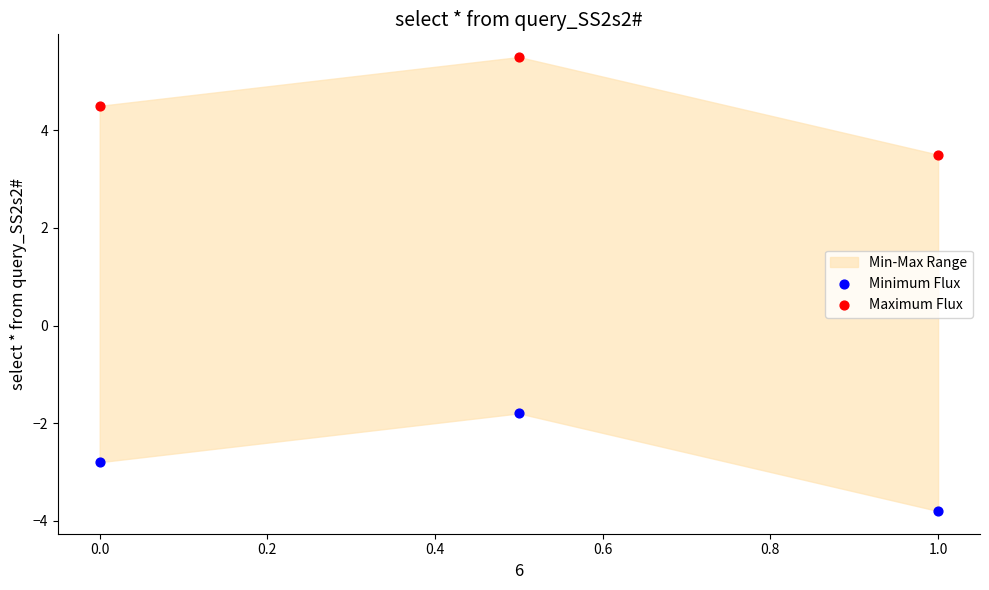

What is the X range (max minus min) for the scatter plot?

1.0